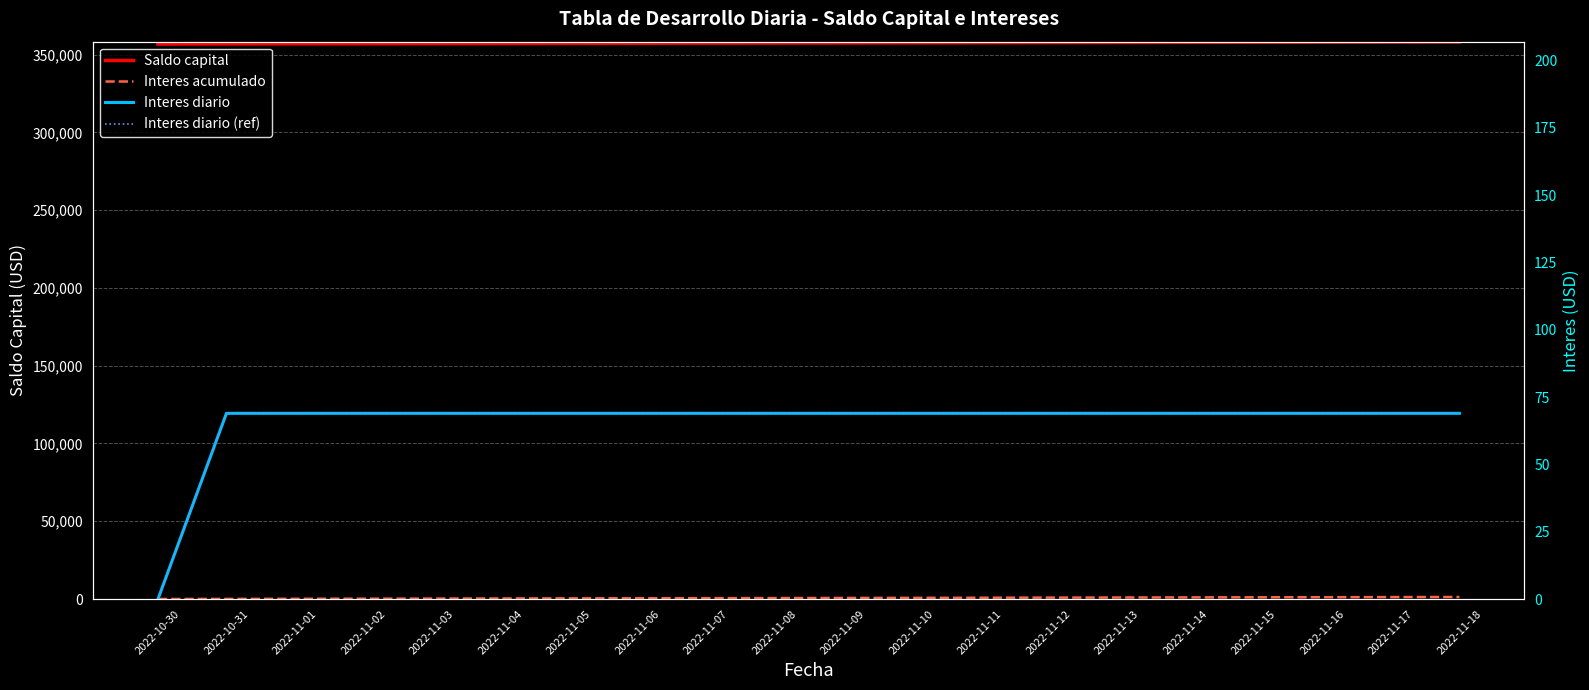

What is the value of the Interes acumulado point at the 3rd from the left?

138.0